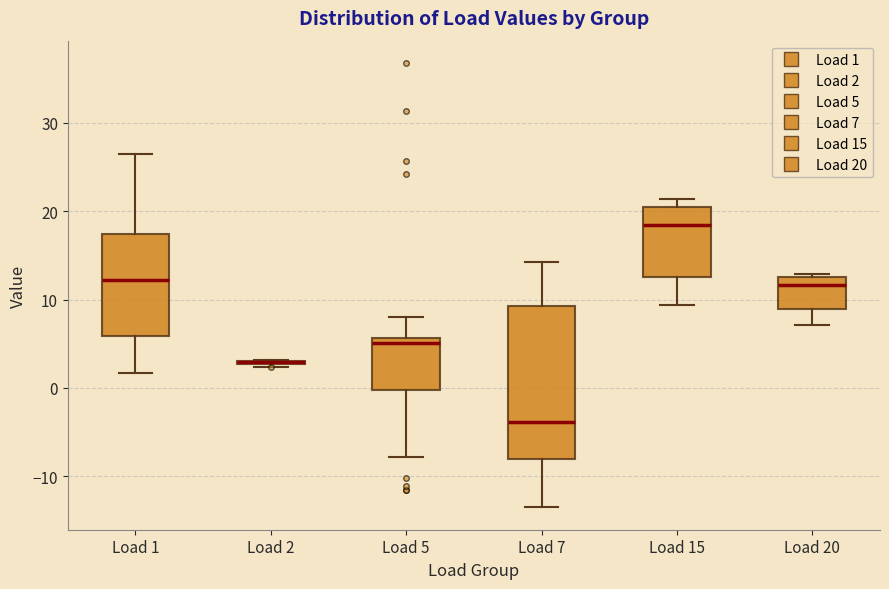

Where is the upper edge of the box for Load 20 on the y-axis? The values are not printed on the chart, so give them approximately, as read against the axis.

13